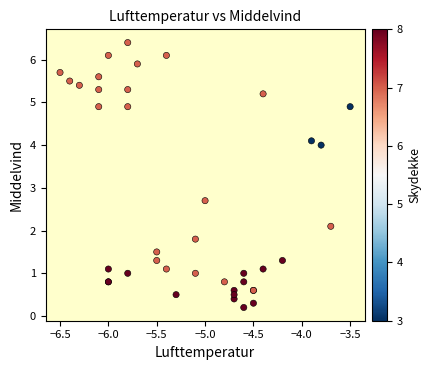

What Y value in the scatter plot is closest to 3?

2.7